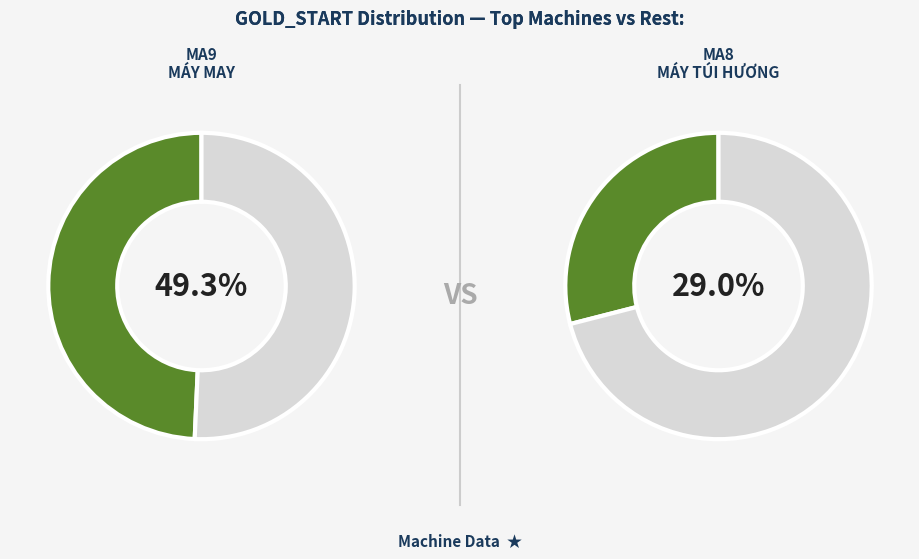

The MA1 slice represents 6% of the pie. True or false?

False